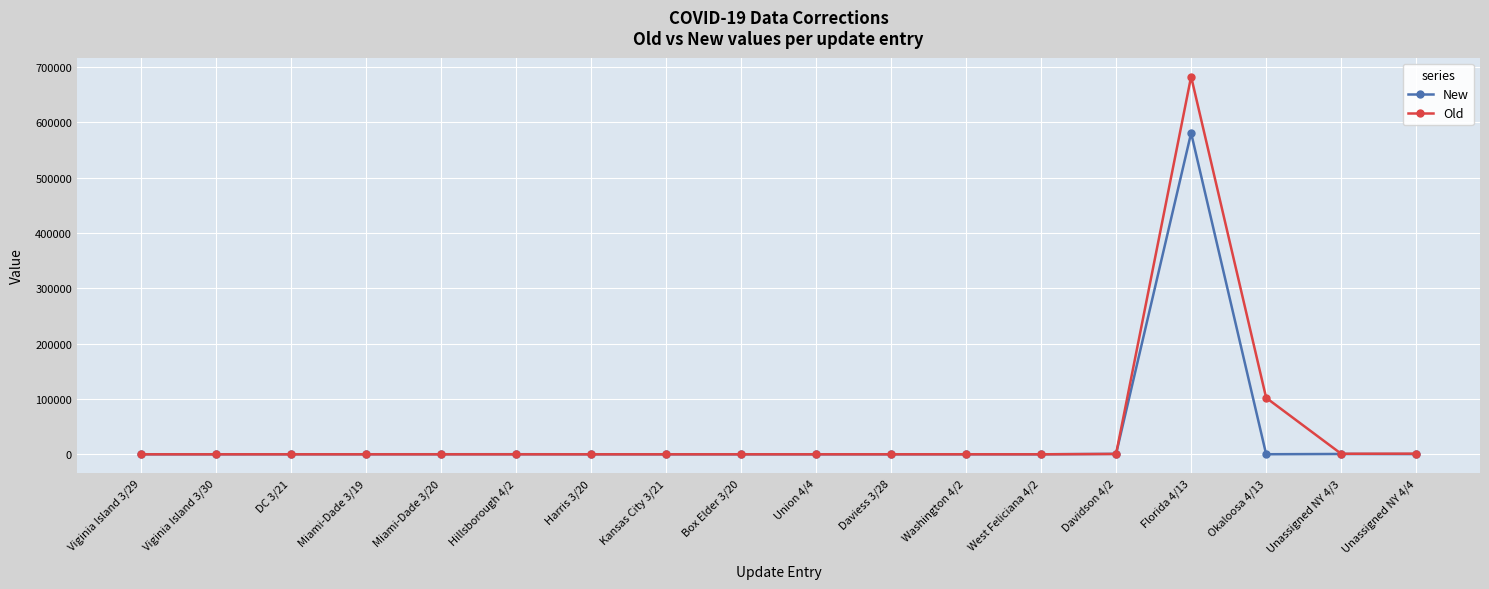

True or false: Old has a value of 1173 at Unassigned NY 4/4.

True